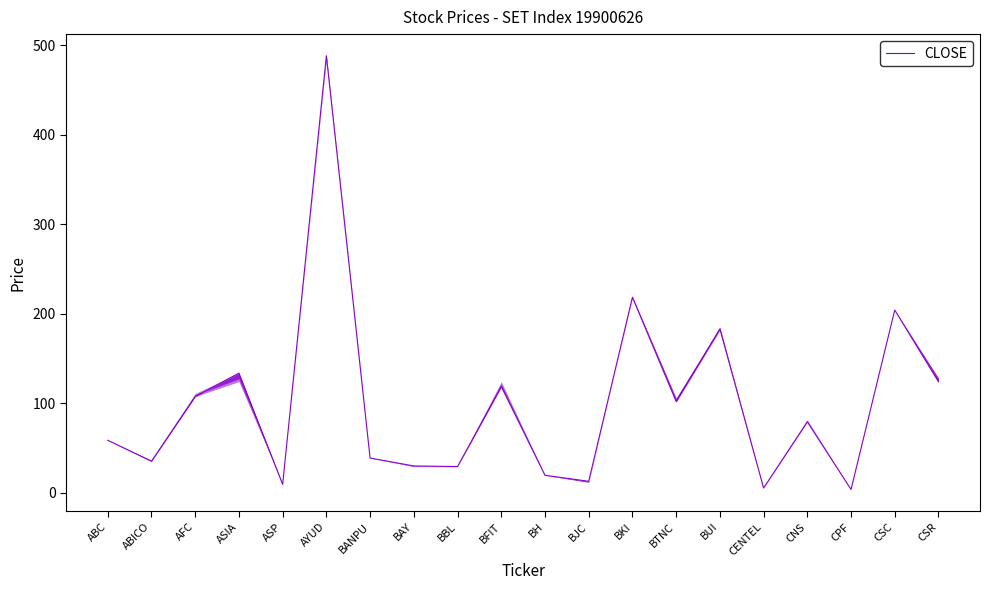

At which label is the value closest to 245?

BKI